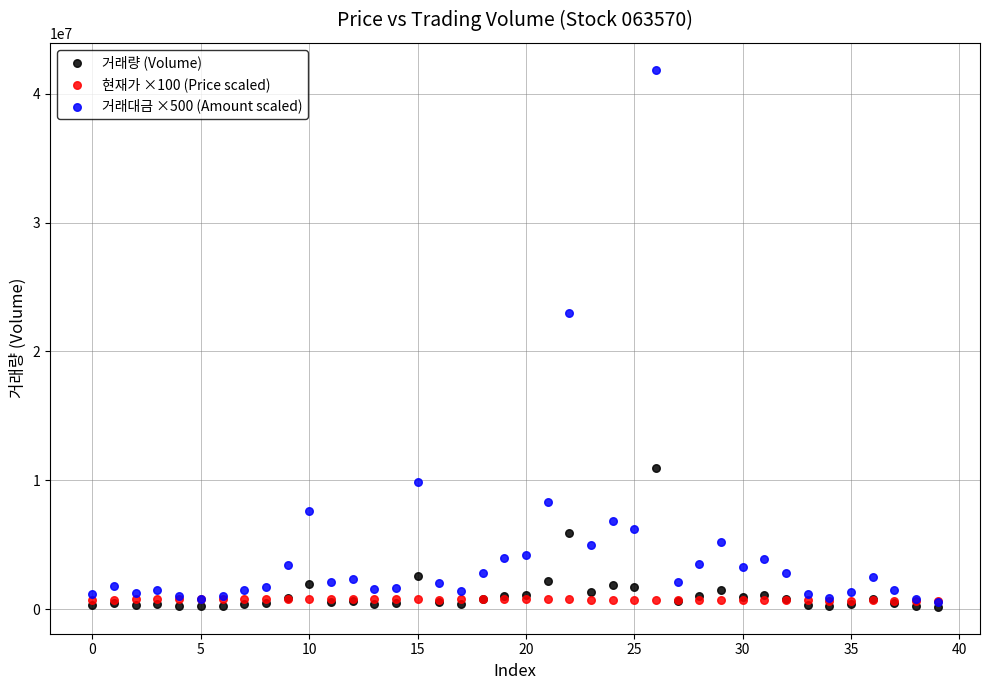

Which series contains the highest Y value?

거래대금 ×500 (Amount scaled)